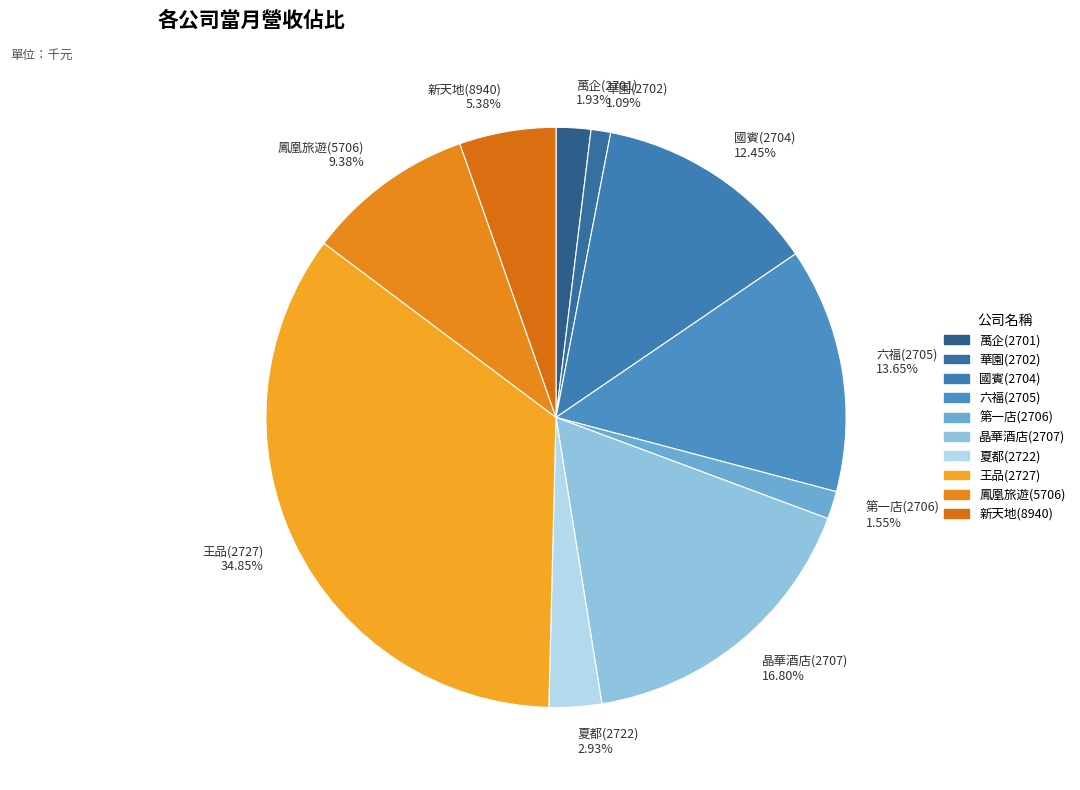

To the nearest percent, what percentage of the pie is 鳳凰旅遊(5706)?

9%